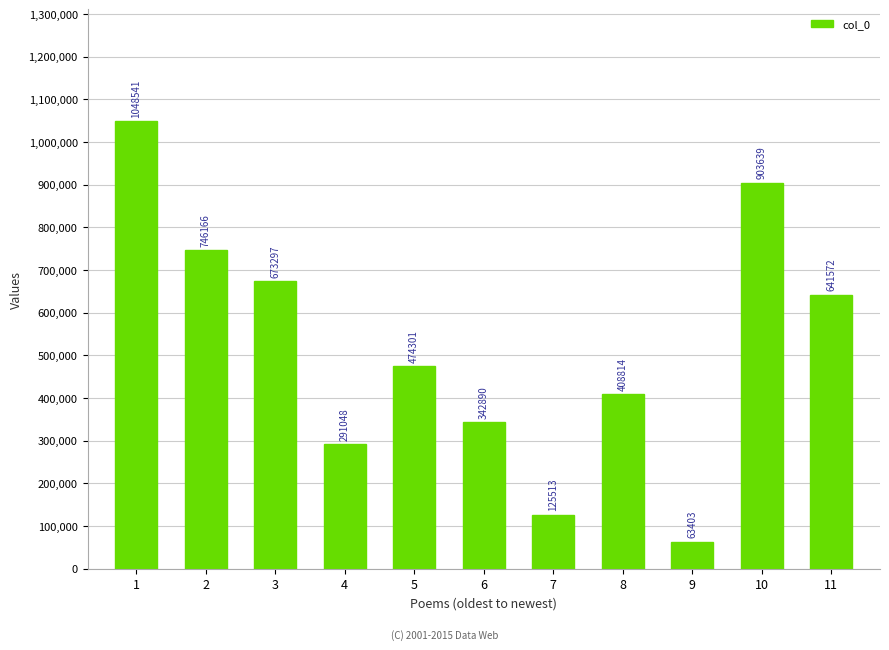

Is it true that the value at 4 is 291048?

True